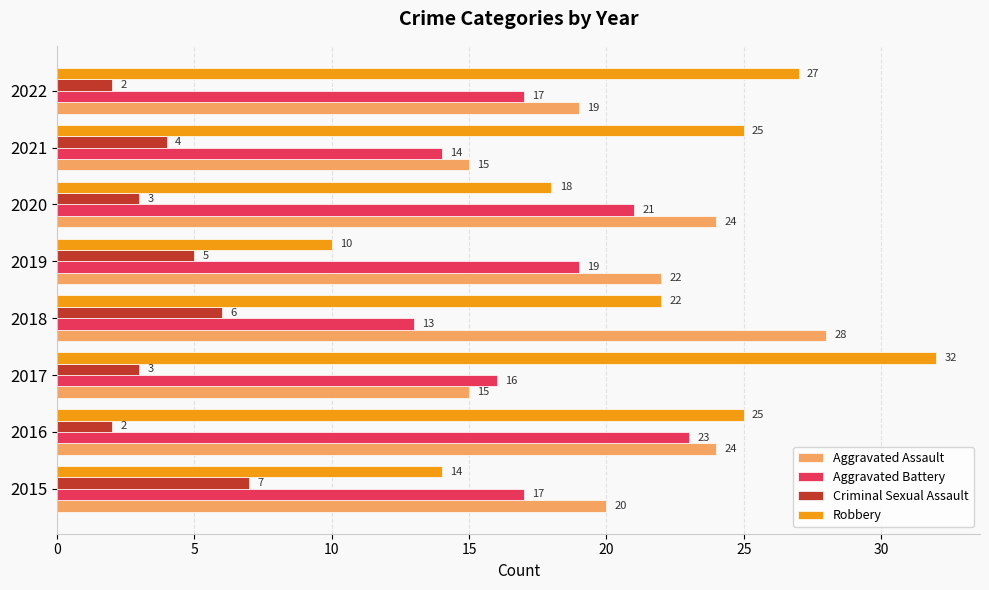

At 2020, list the series in order from largest to smallest.

Aggravated Assault, Aggravated Battery, Robbery, Criminal Sexual Assault